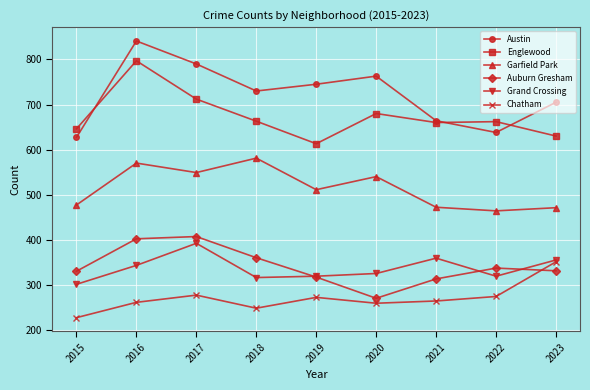

Is the value of Englewood at 2016 greater than the value of Garfield Park at 2019?

Yes